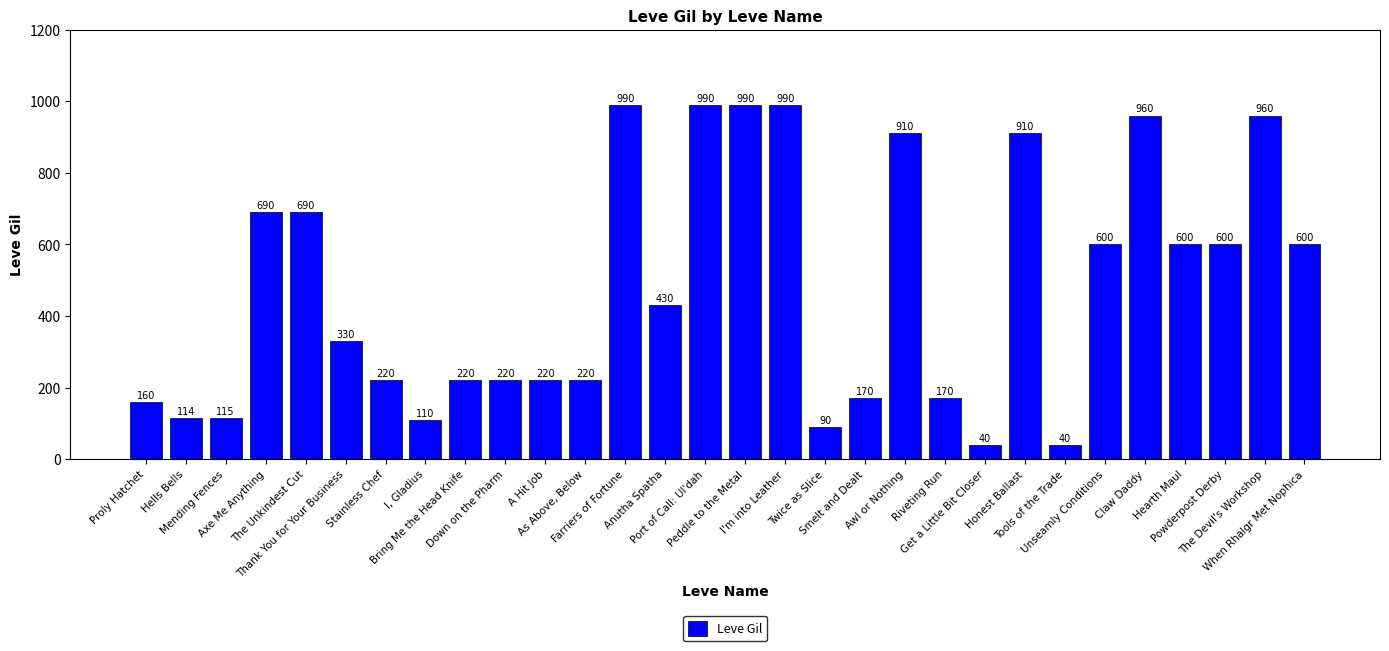

Where is the data nearest to the value 515?

Anutha Spatha